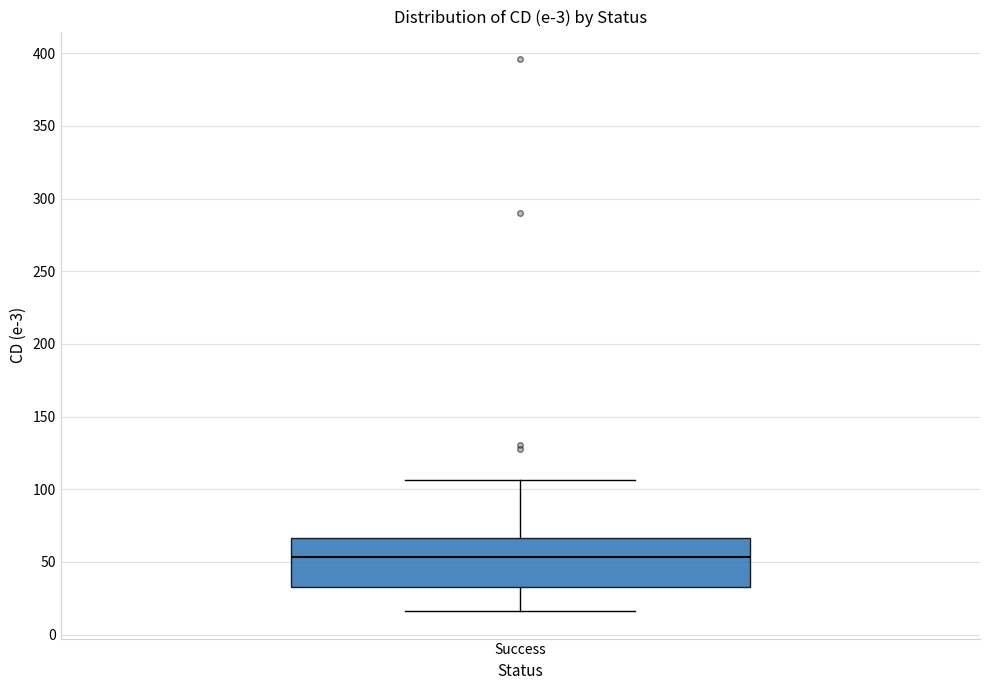

Read this box plot against the y-axis: the position of the median line, the range covered by the box, and the ends of both whiskers. The values are not printed on the chart, so give them approximately, as read against the axis.

median 55, box 35 to 65, whiskers 15 to 105